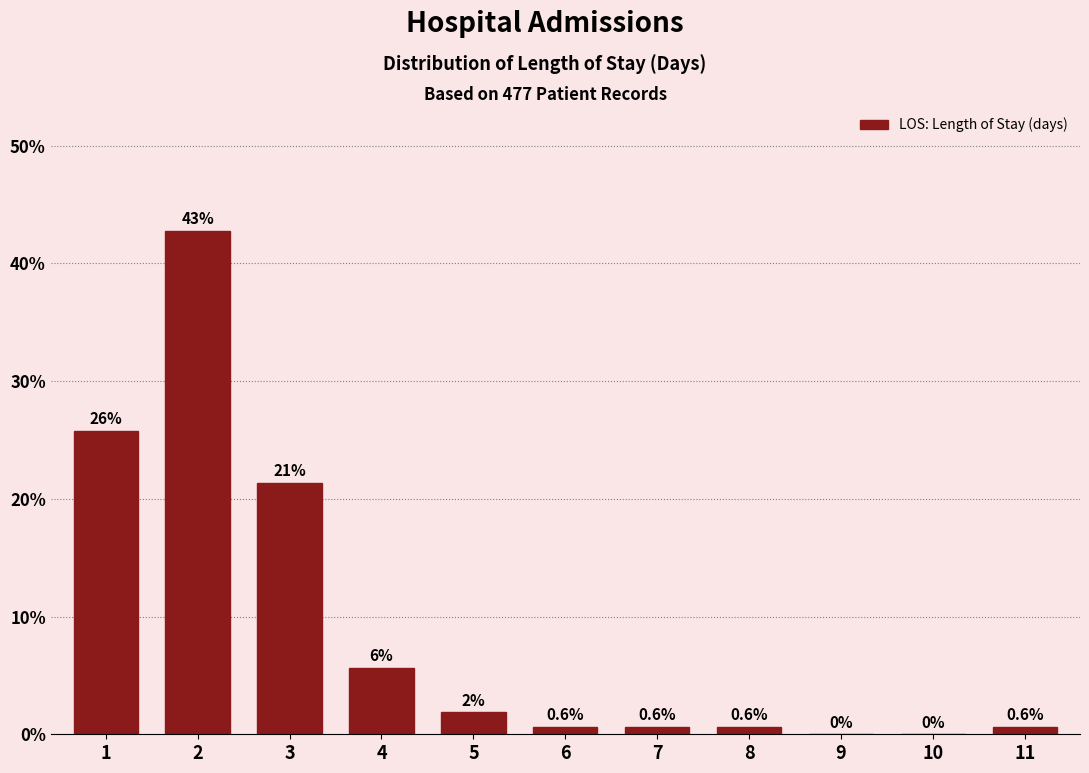

At which label is the value closest to 21?

3